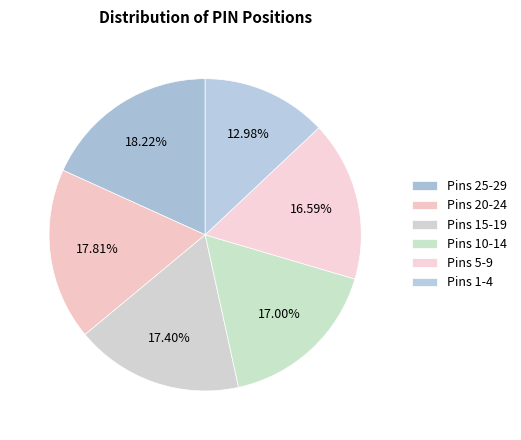

How many segments does this pie chart have?

6